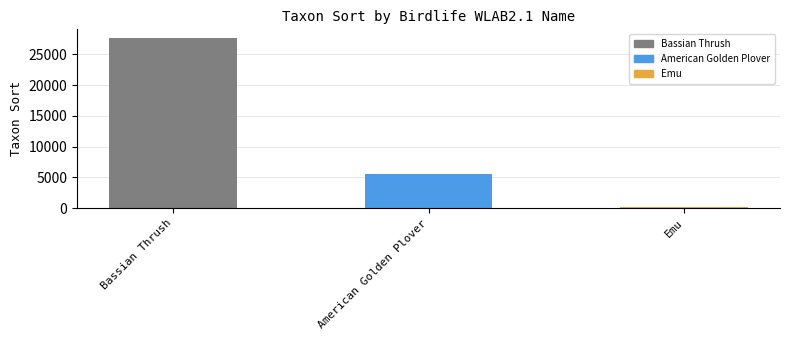

What is the value of the 2nd bar from the left?

5580